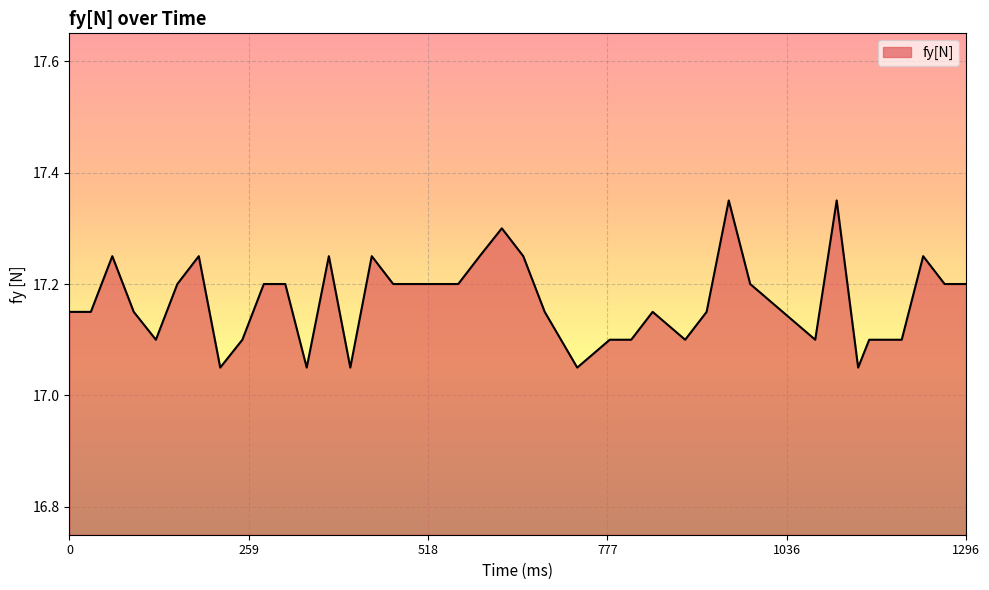

What is the difference between the maximum and minimum values?

0.3